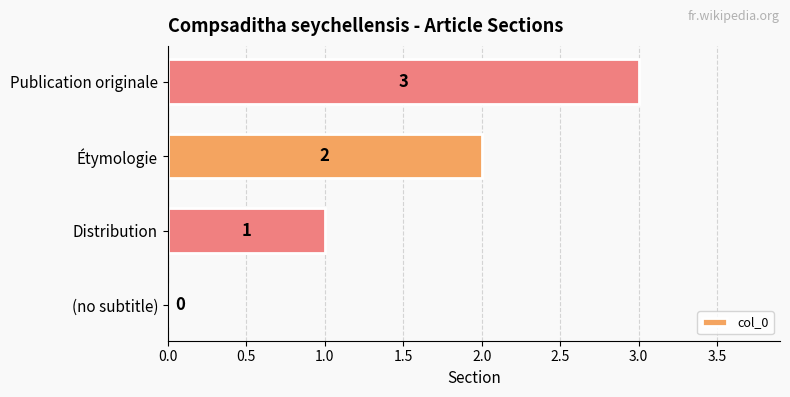

What is the change in value from Distribution to Étymologie?

+1